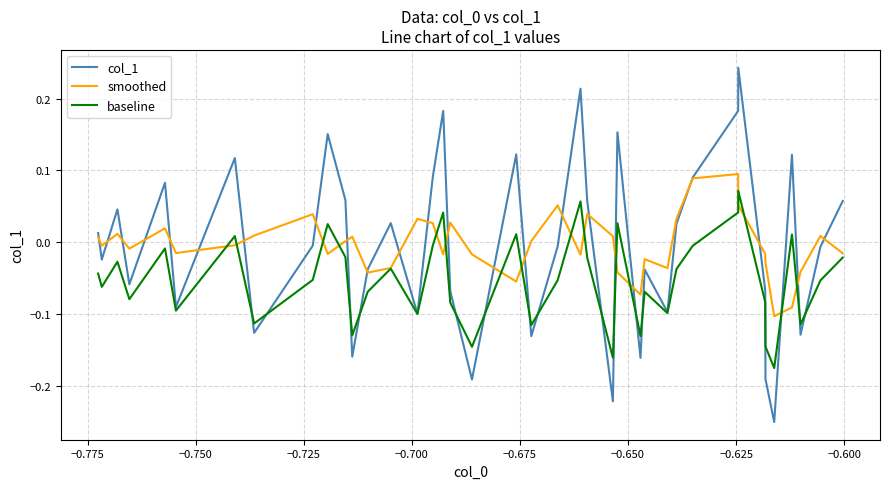

Which series has the widest spread of values?

col_1